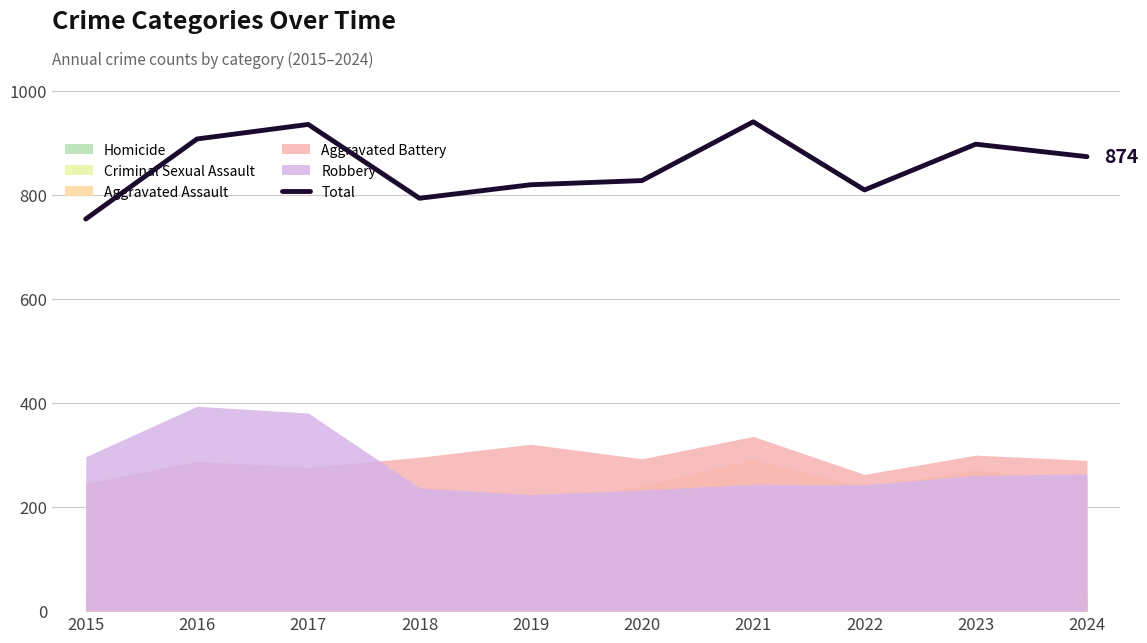

List the labels in order of value, smallest first.

2015, 2018, 2022, 2019, 2020, 2024, 2023, 2016, 2017, 2021